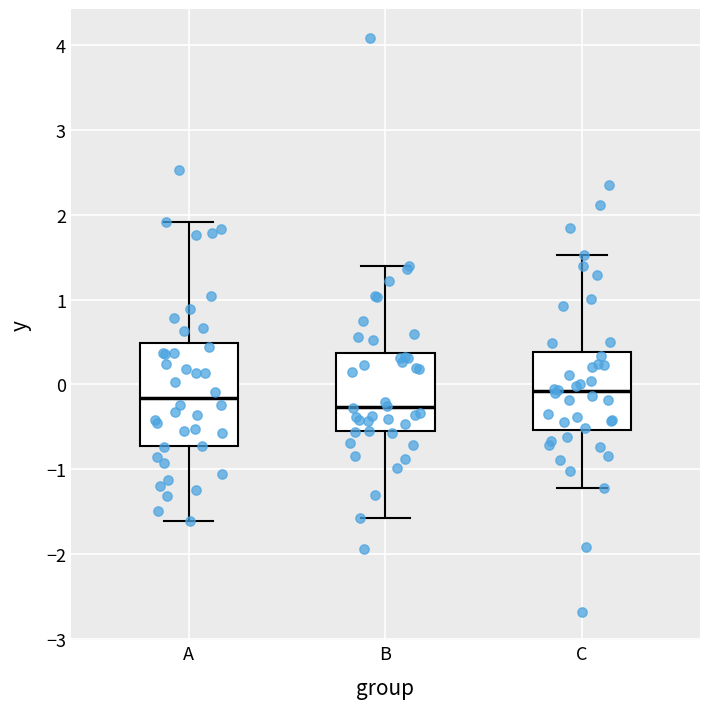

Reading left to right, read every box against the y-axis: the position of its median line, the range the box covers, and the ends of its whiskers. The values are not printed on the chart, so give them approximately, as read against the axis.

A: median -0.2, box -0.7 to 0.5, whiskers -1.6 to 1.9
B: median -0.3, box -0.6 to 0.4, whiskers -1.6 to 1.4
C: median -0.1, box -0.5 to 0.4, whiskers -1.2 to 1.5